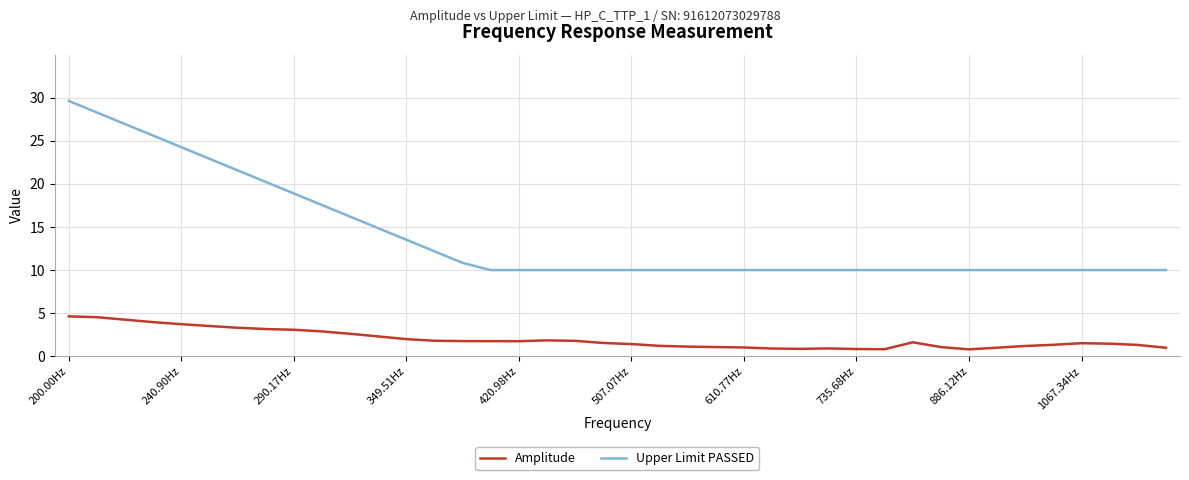

Does the chart have visible grid lines?

Yes